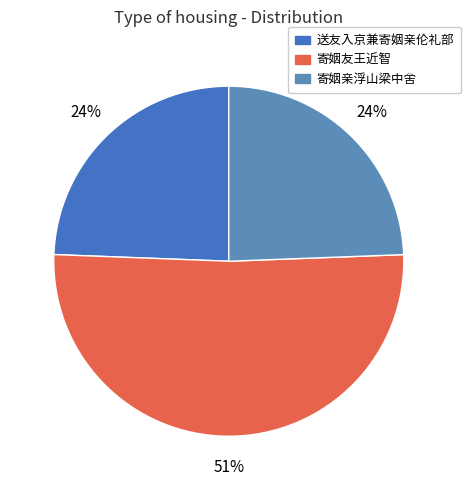

What is the ratio of the value at 寄姻亲浮山梁中舍 to the value at 寄姻友王近智?

0.5